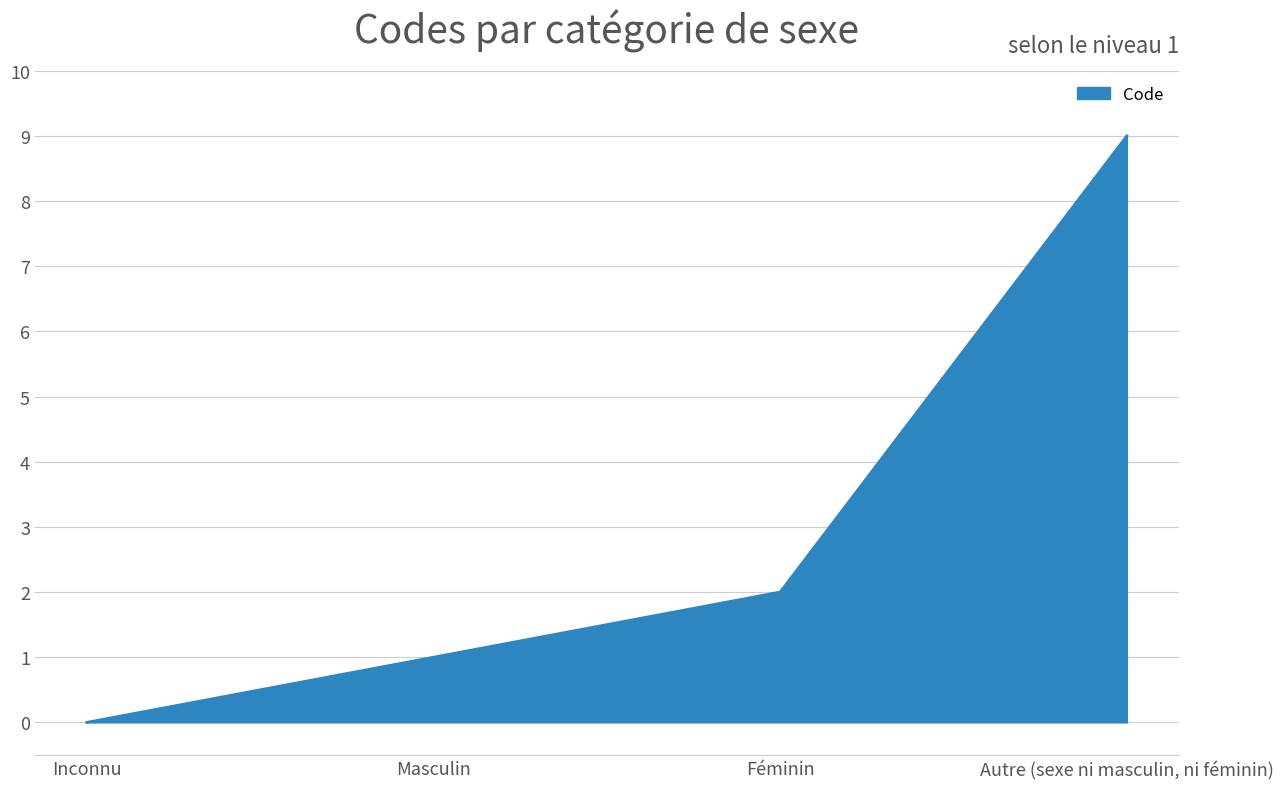

What value does the data have at Féminin?

2